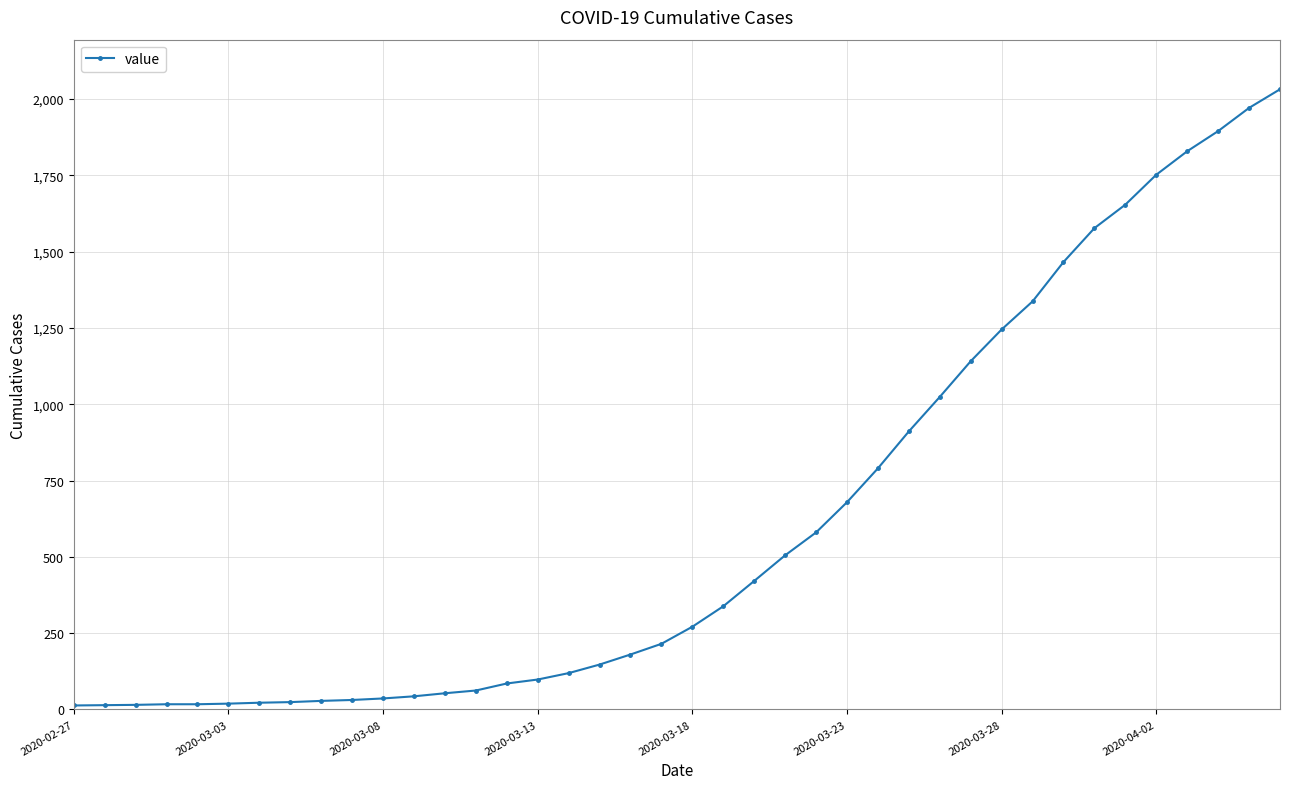

What is the difference between the maximum and minimum values?

2019